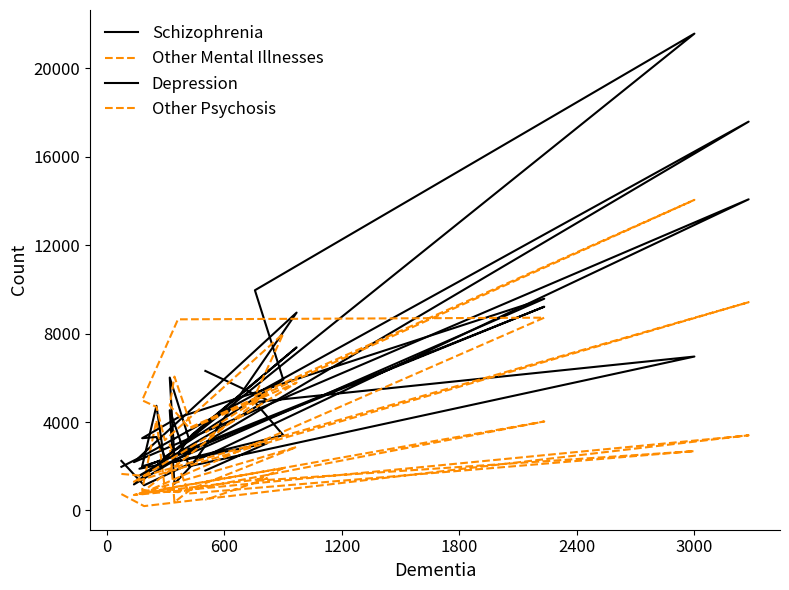

List the series in order of their peak value, highest first.

Depression, Schizophrenia, Other Psychosis, Other Mental Illnesses